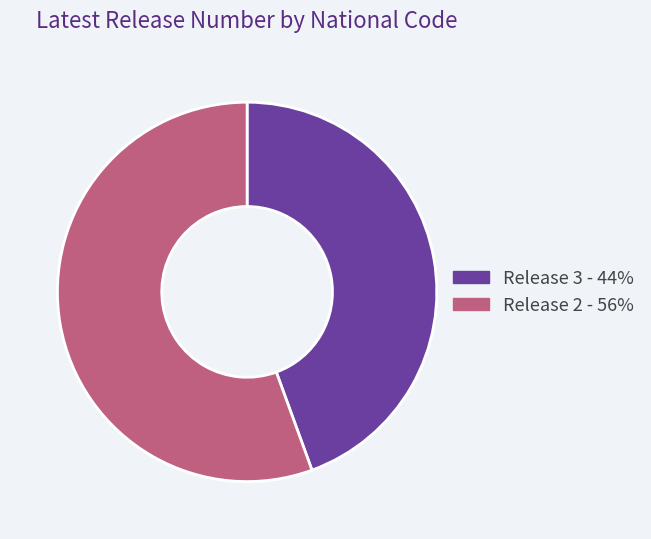

Is there a majority slice in this chart?

Yes